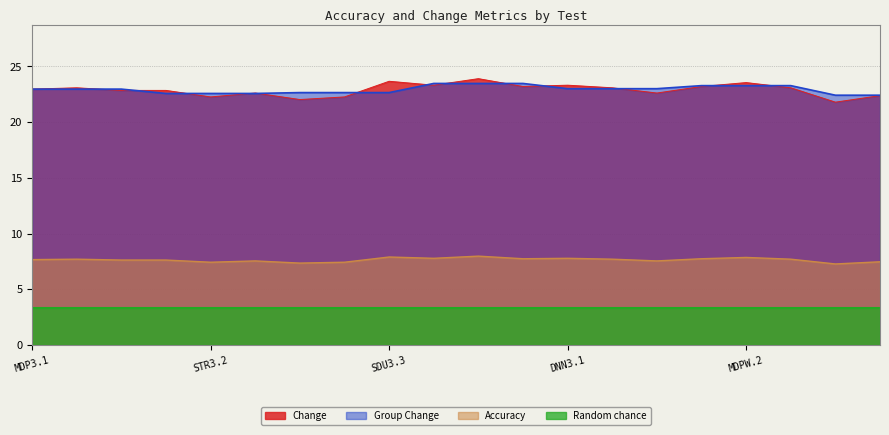

Which series has the largest total across all categories?

Group Change